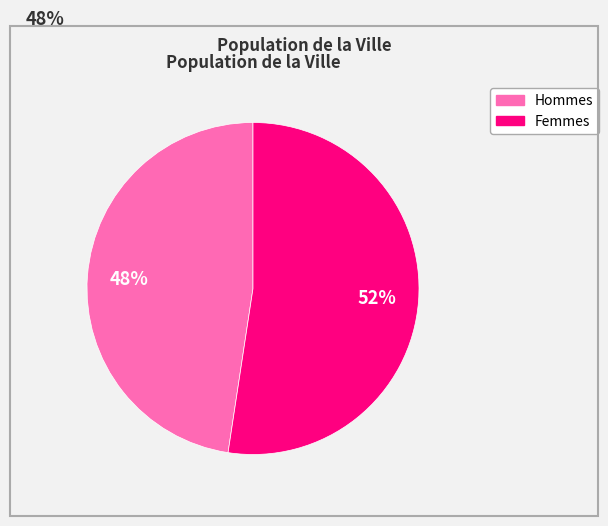

To the nearest percent, what is the average slice percentage?

50%